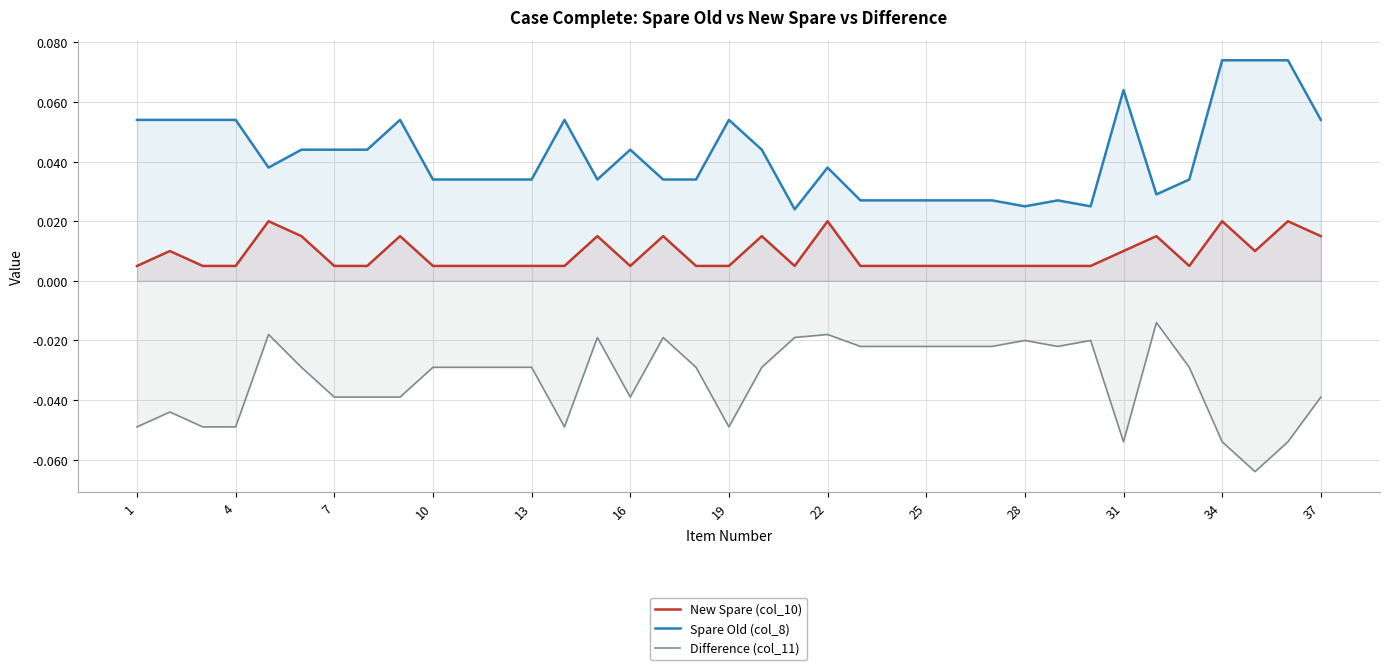

True or false: New Spare (col_10) and Difference (col_11) intersect in this chart.

False